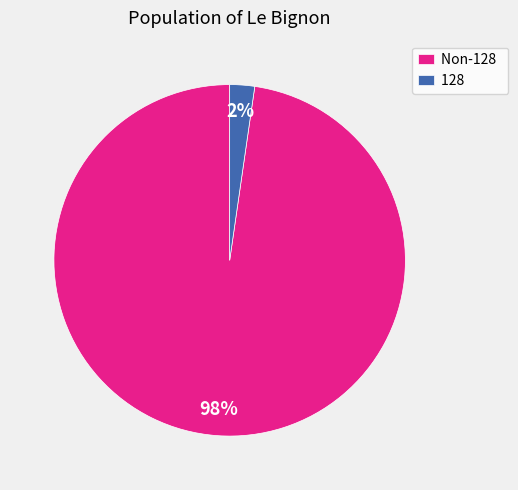

Rank the categories by value from lowest to highest.

128, Non-128